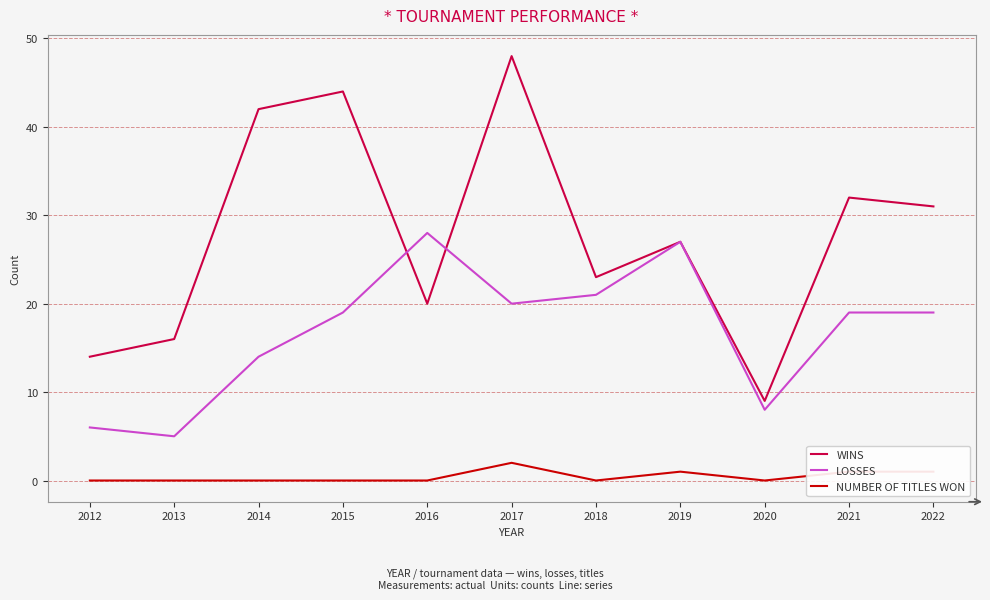

What is the total value across all series at 2014?

56